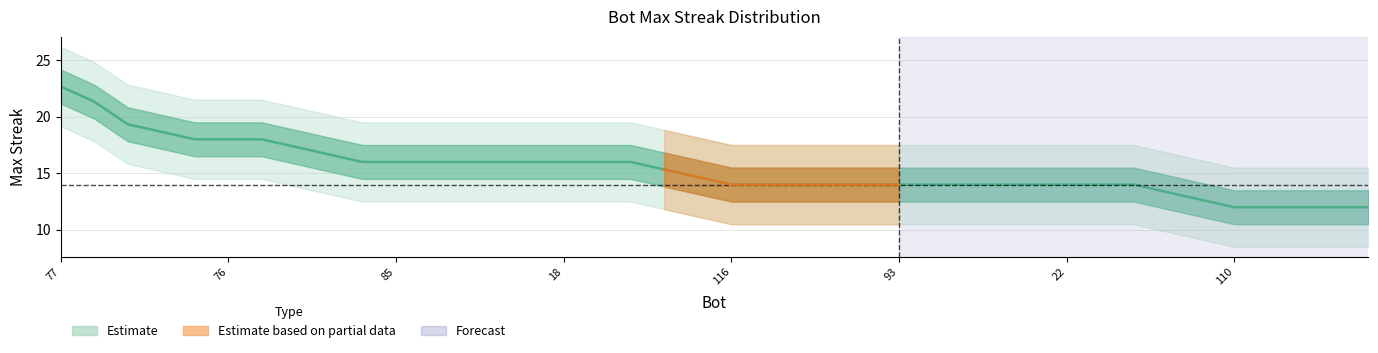

List the labels in order of value, largest first.

77, 70, 65, 102, 79, 76, 69, 60, 108, 88, 85, 67, 54, 21, 20, 18, 15, 10, 2, 121, 116, 114, 113, 111, 99, 93, 87, 63, 58, 43, 22, 12, 5, 3, 122, 110, 103, 101, 86, 75